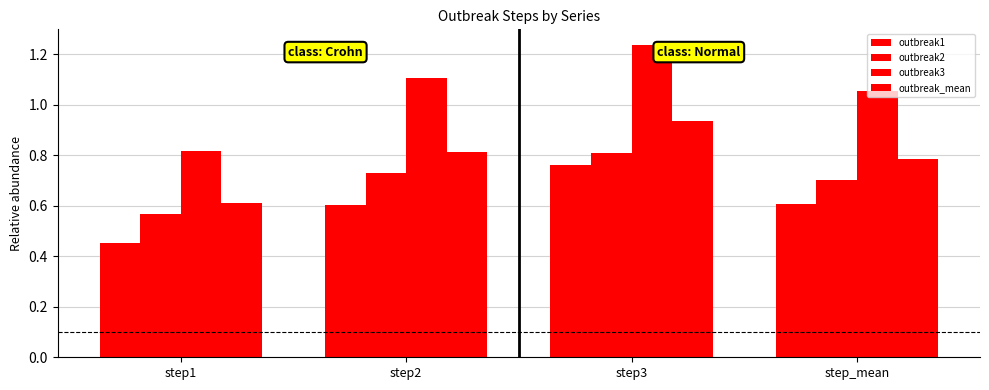

Count the number of categories in the chart.

4